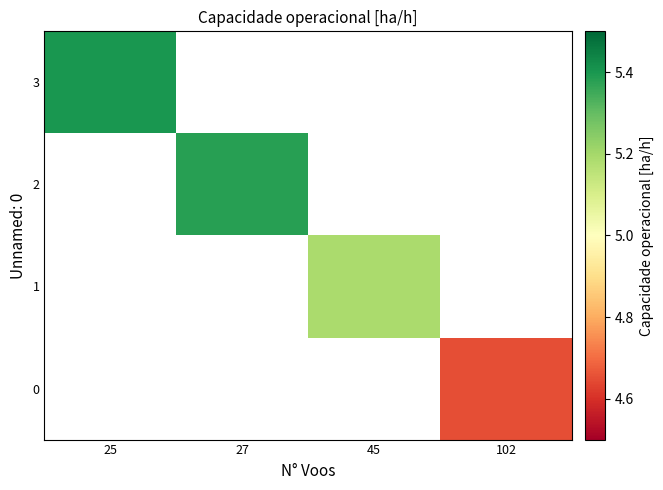

The value of 1 at 45 is 5.2. True or false?

True